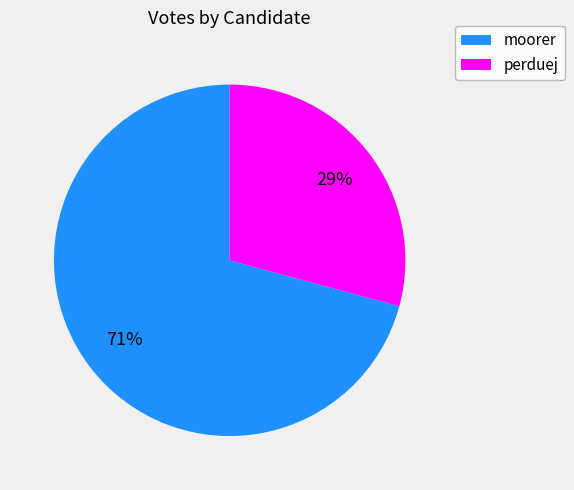

Is there any slice that represents more than half of the pie?

Yes